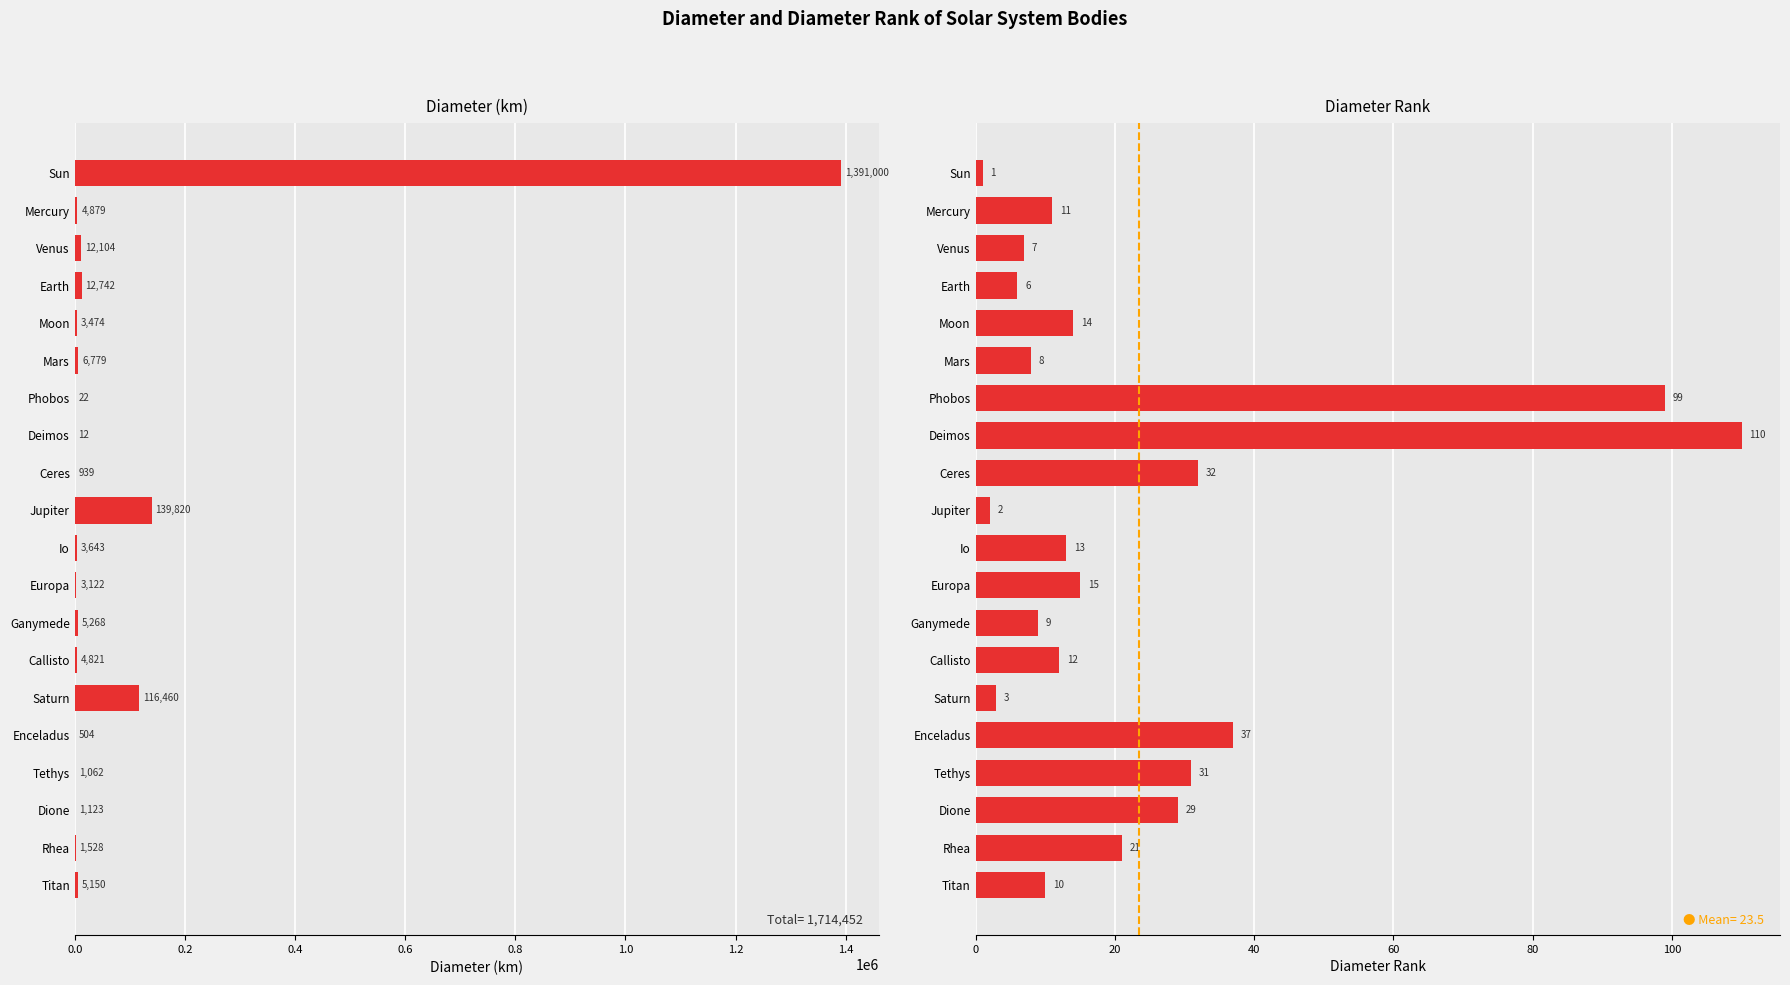

What is the difference between the highest and lowest values at Ganymede?

5259